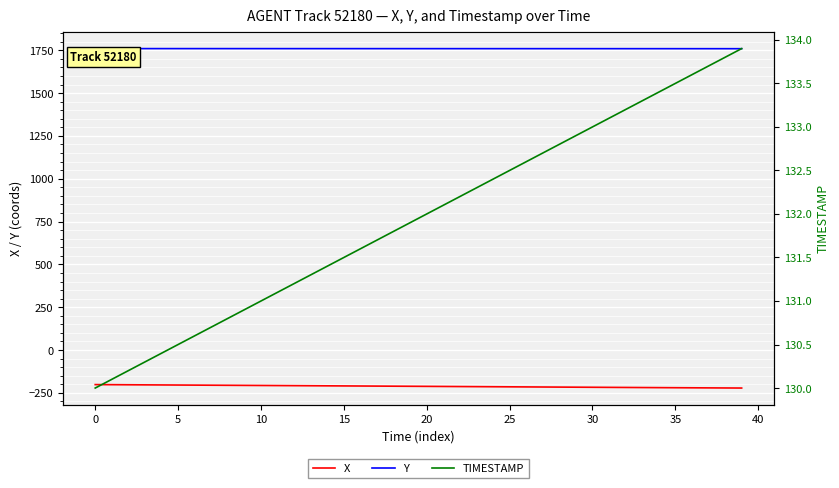

Is it true that Y equals 2756.6 at 33?

False